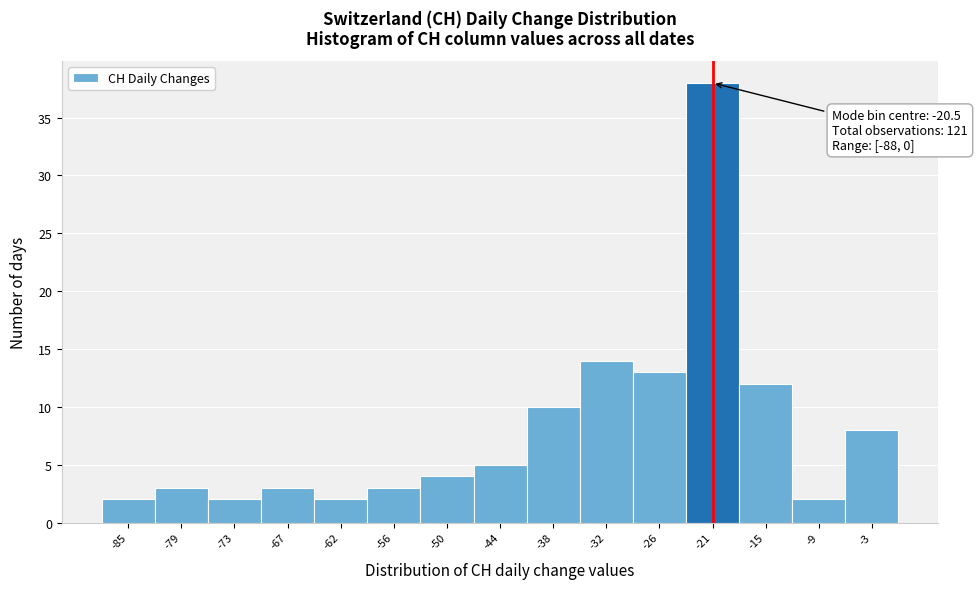

Which range on the x-axis has the tallest bar?

-23 to -18